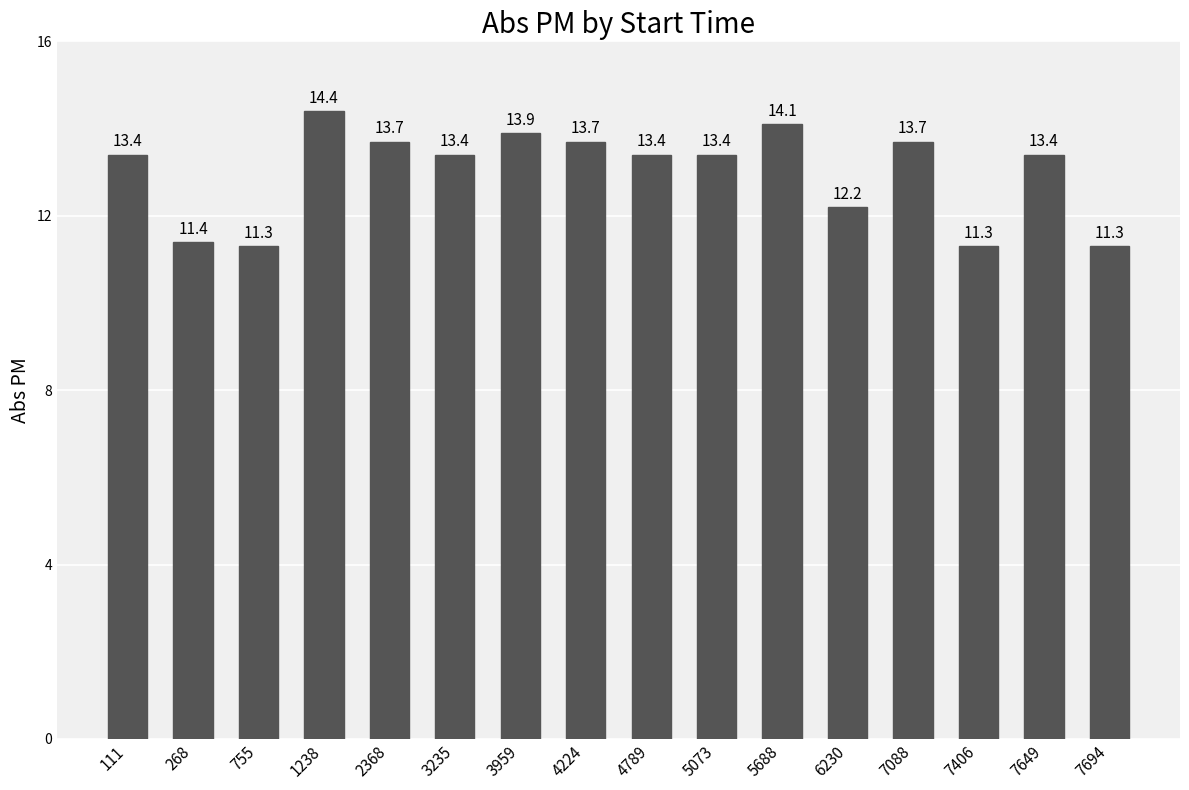

What is the minimum value shown in the chart?

11.3